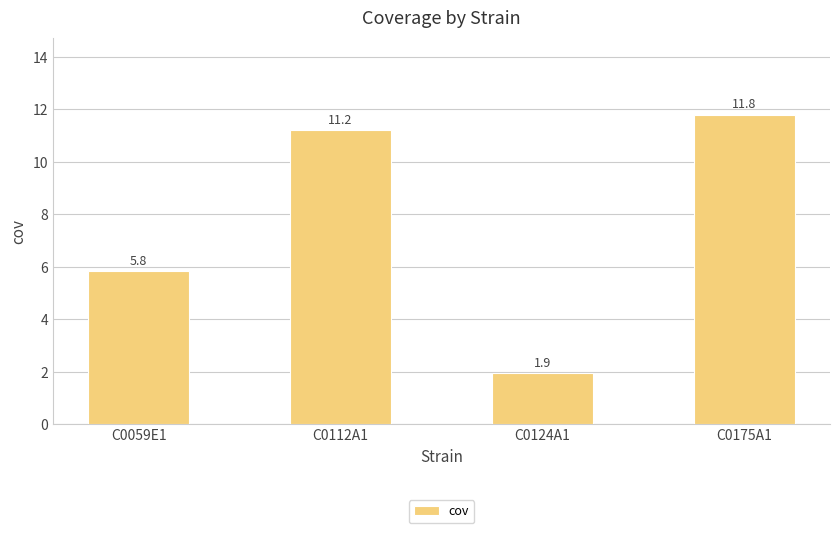

What is the change in value from C0059E1 to C0175A1?

+6.0